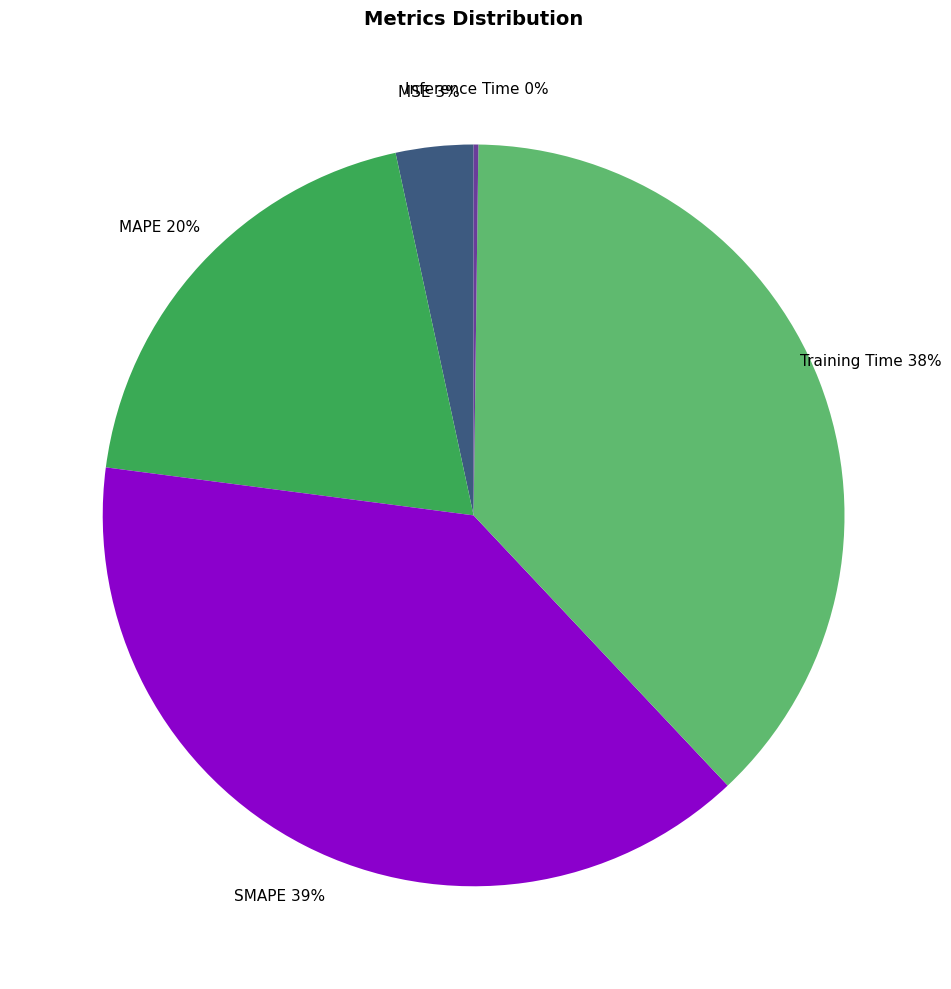

The MSE 3% slice represents 13% of the pie. True or false?

False